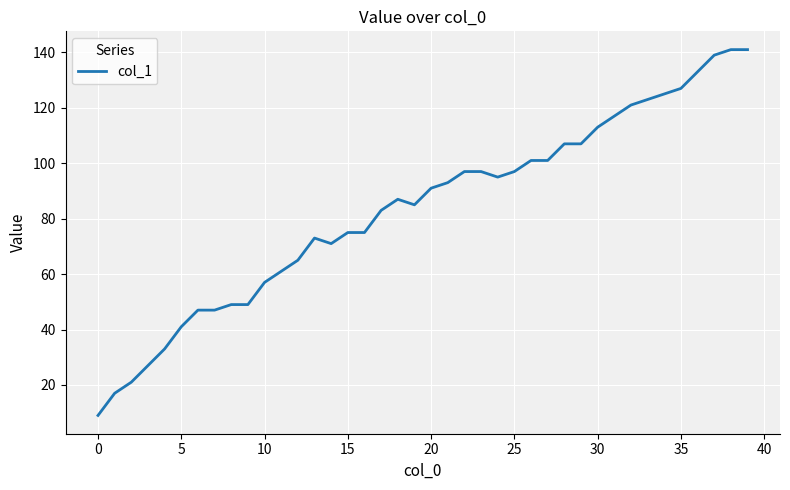

How many lines are shown in the chart?

1